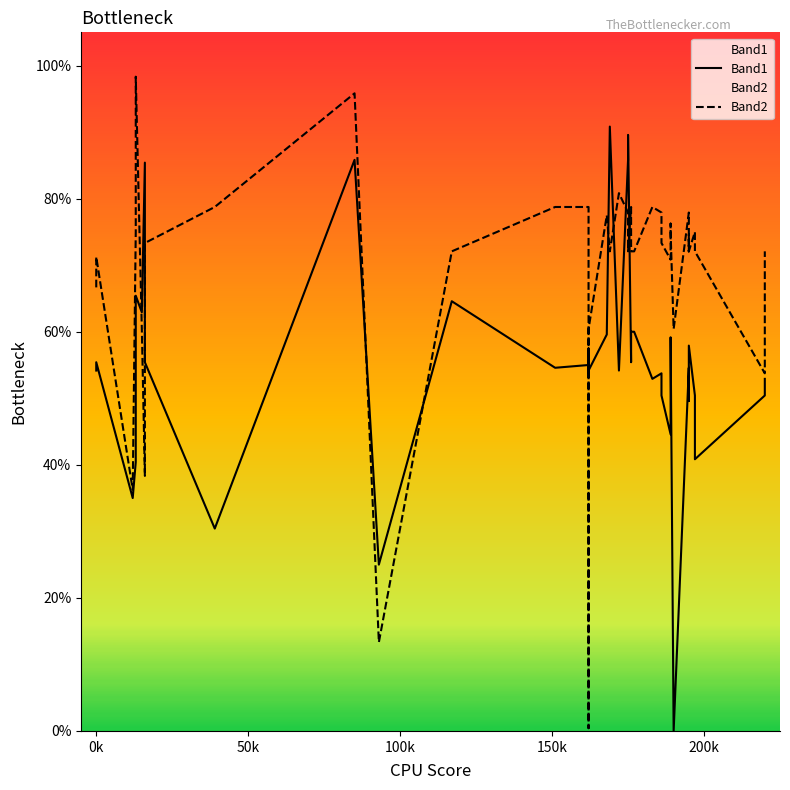

What is the value of the Band2 point at the 36th from the left?

72.1